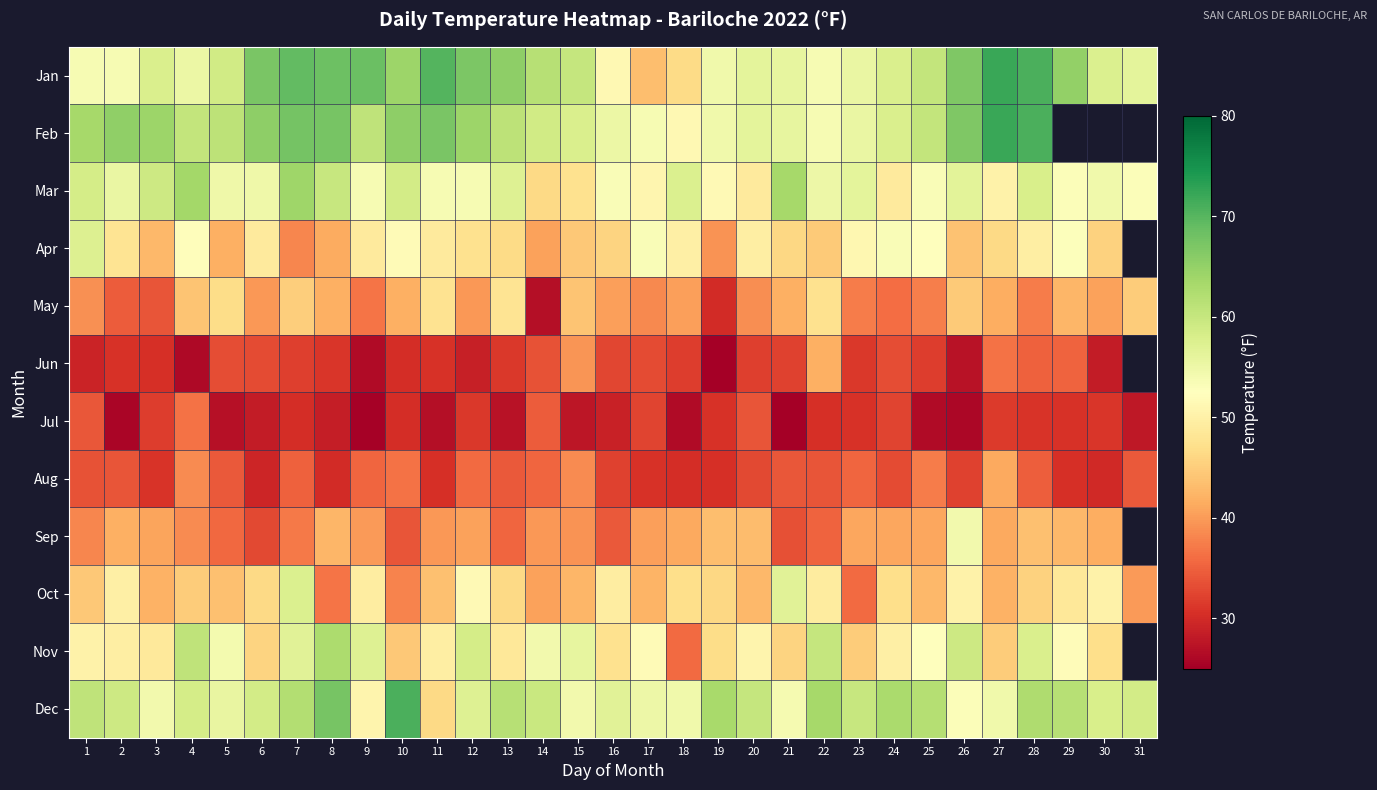

At which label is Dec closest to 58?

30